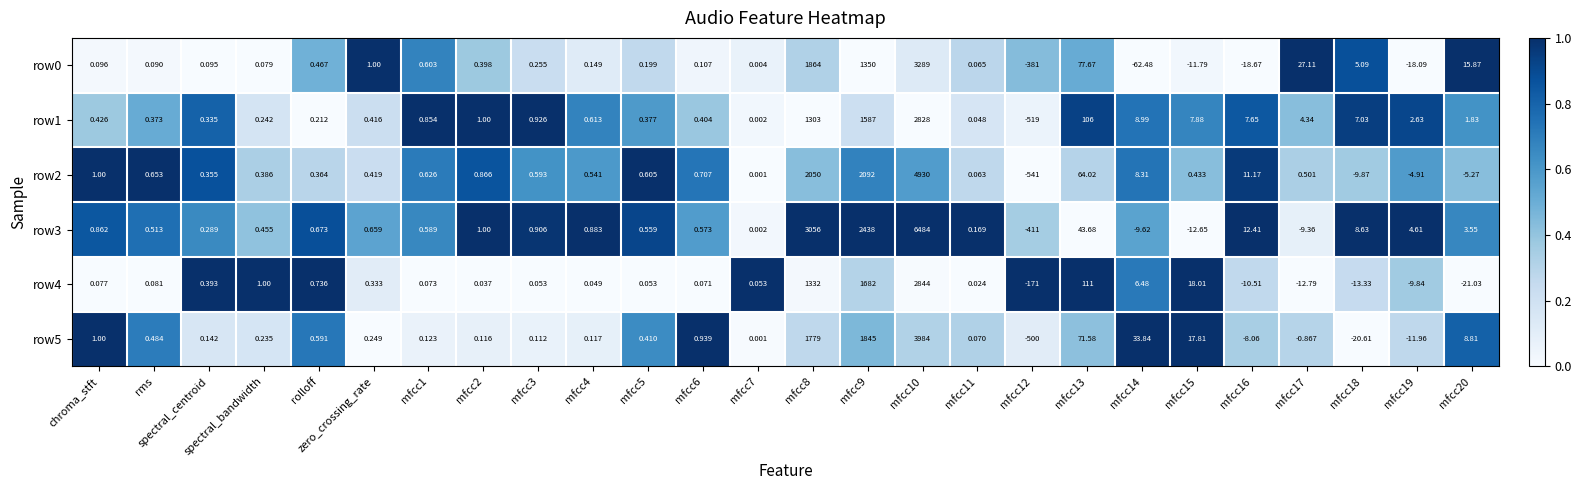

Is the value of row1 at mfcc7 greater than the value of row4 at mfcc3?

No